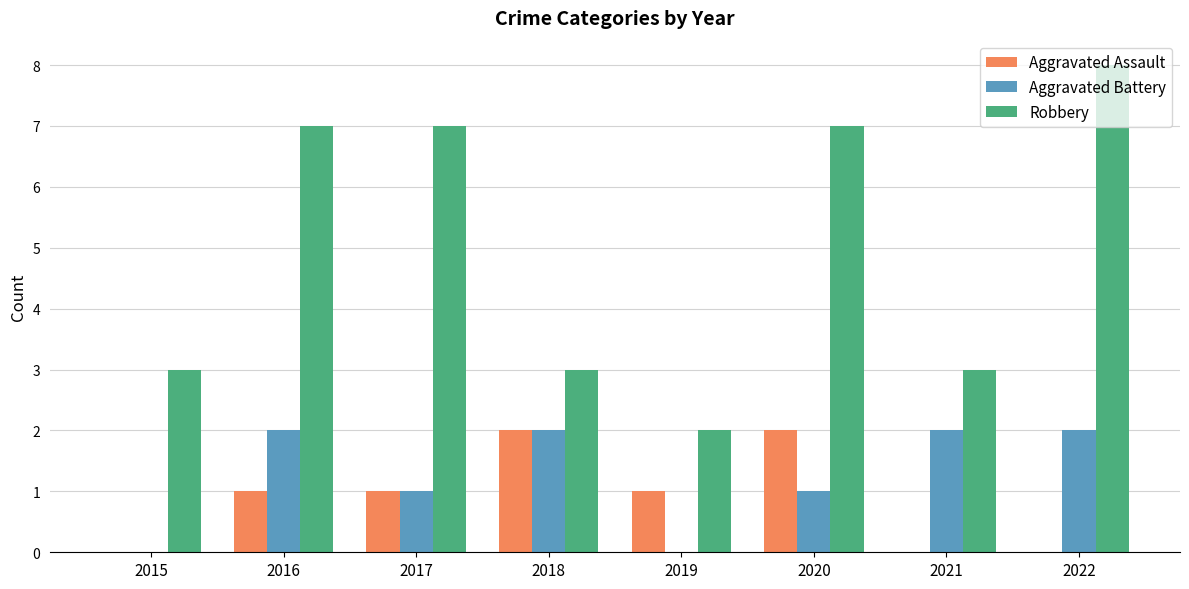

Which series changed the most between 2018 and 2020?

Robbery